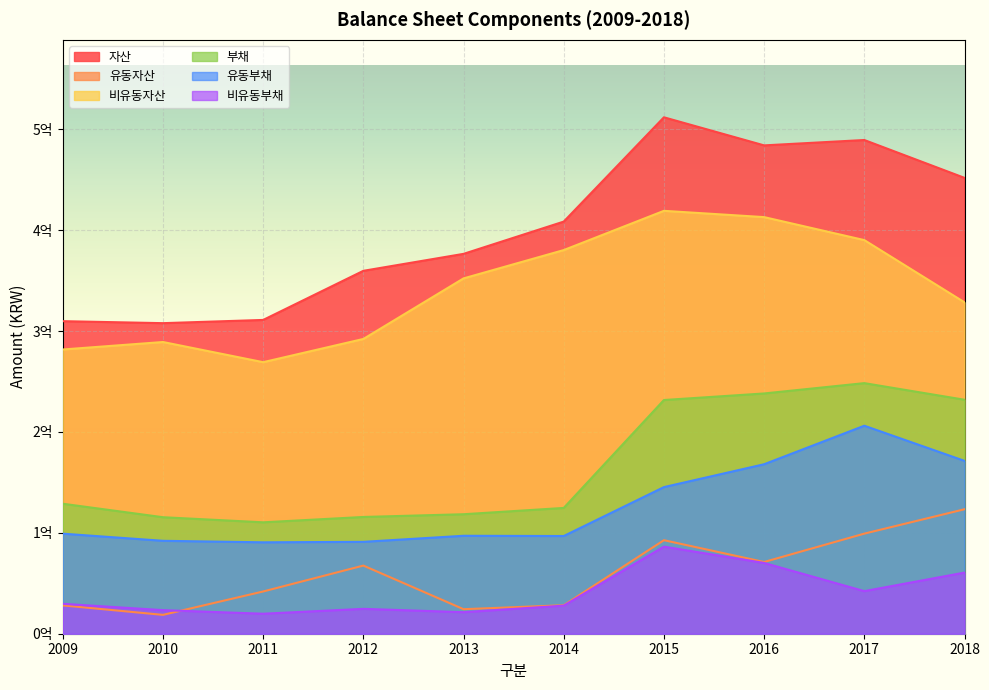

What is the spread (max minus min) of values at 2016?

413844506